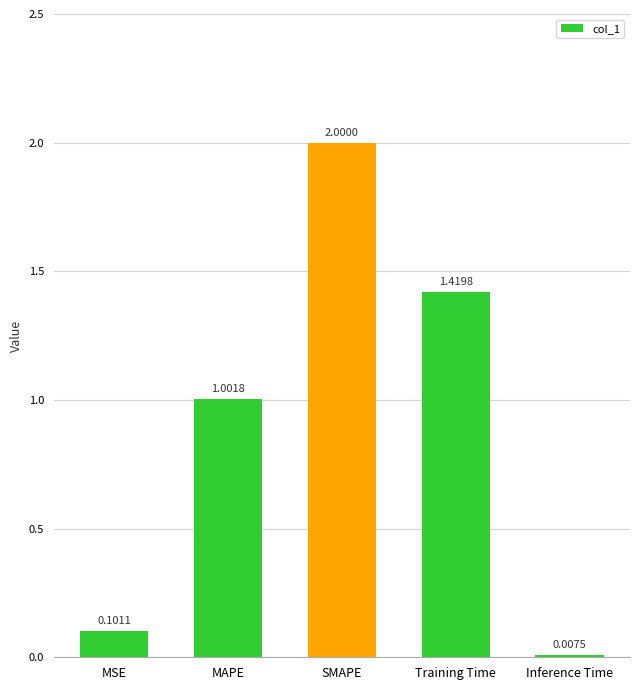

At which category does the chart reach its peak across all series?

SMAPE